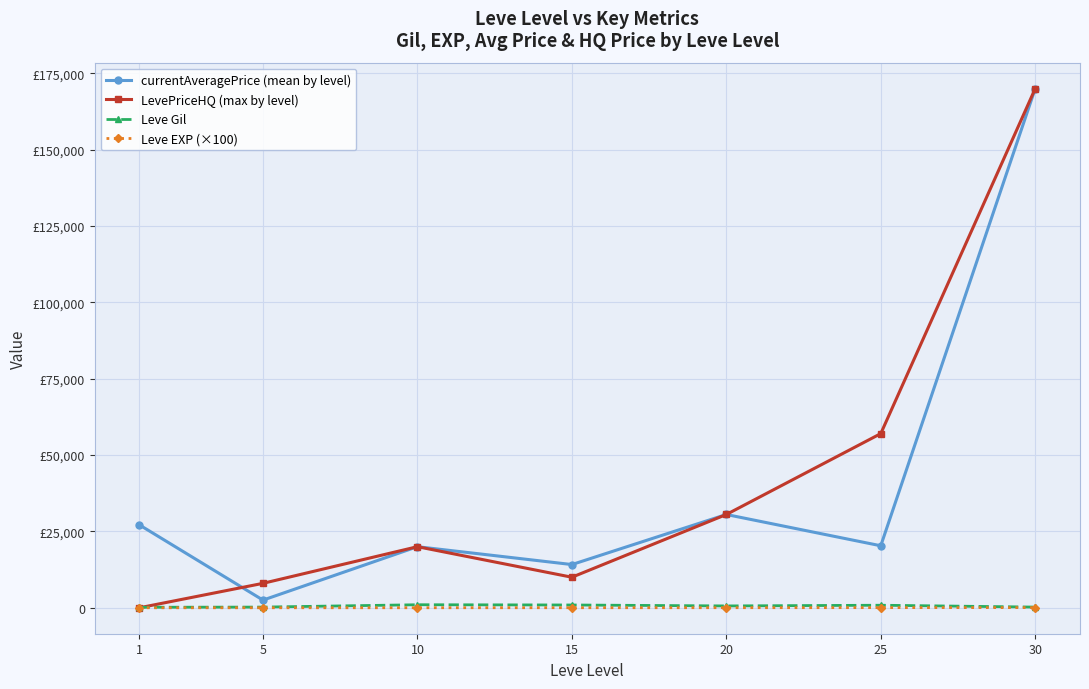

At 15, list the series in order from largest to smallest.

currentAveragePrice (mean by level), LevePriceHQ (max by level), Leve Gil, Leve EXP (×100)